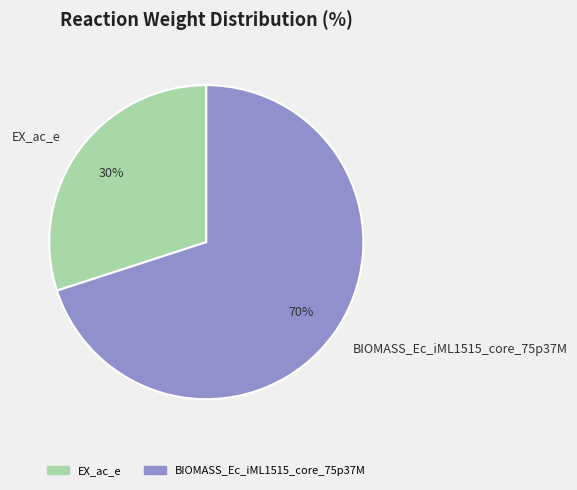

Which has a higher value, EX_ac_e or BIOMASS_Ec_iML1515_core_75p37M?

BIOMASS_Ec_iML1515_core_75p37M